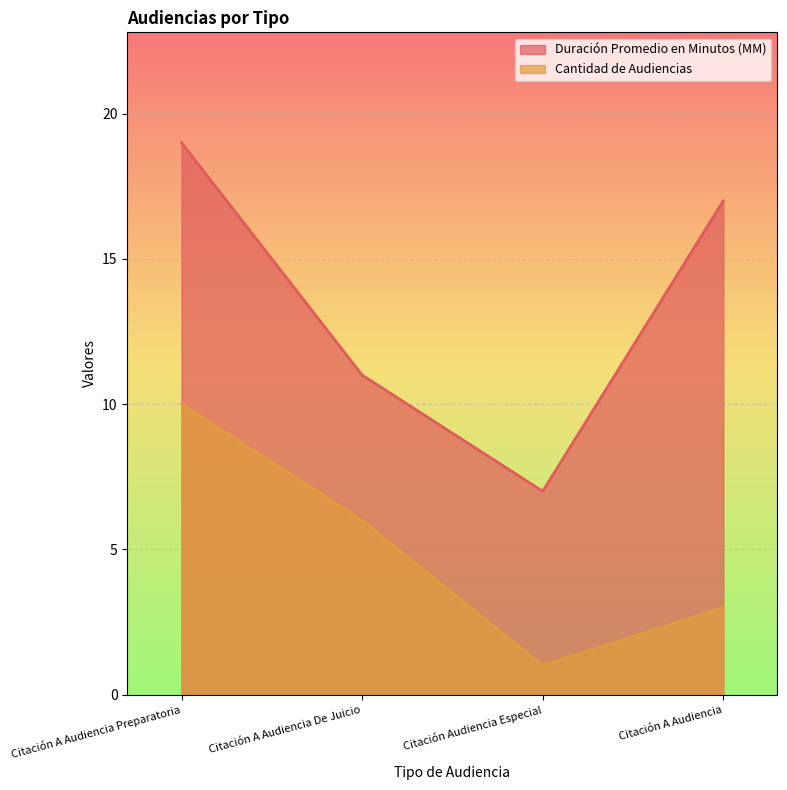

True or false: Duración Promedio en Minutos (MM) and Cantidad de Audiencias cross at least once.

False